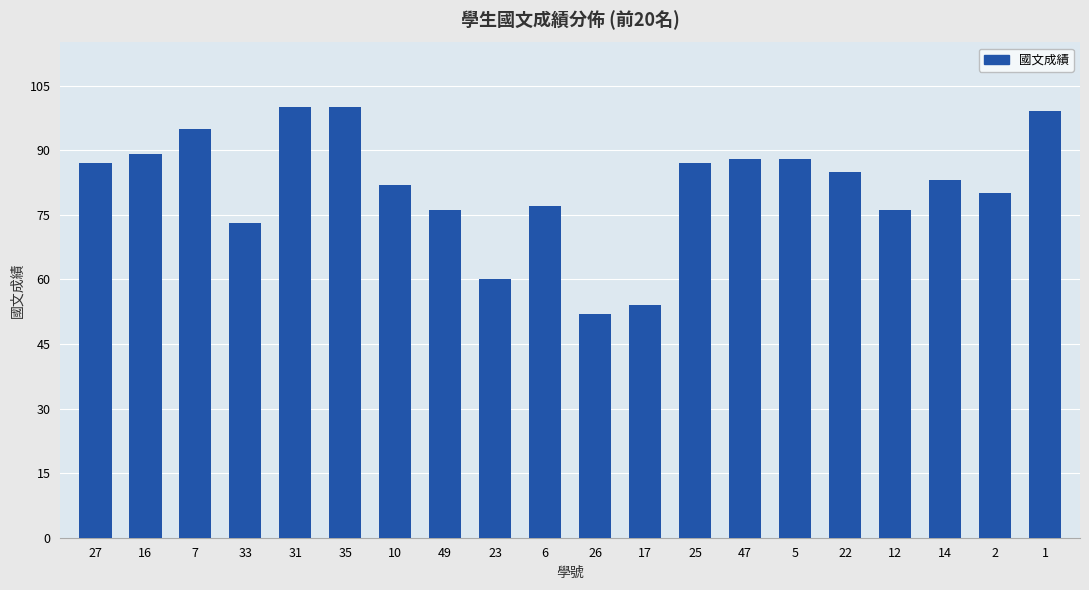

What is the change in value from 10 to 2?

-2